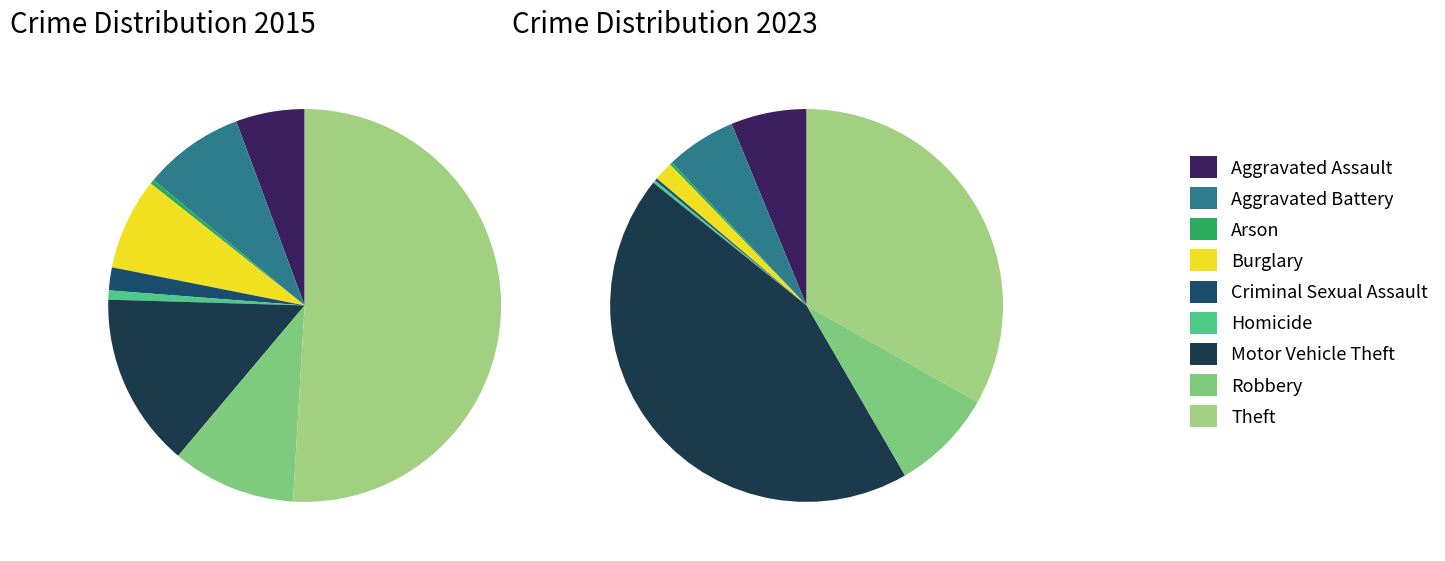

What percentage do values_2015 and 5 together represent?

6.4%